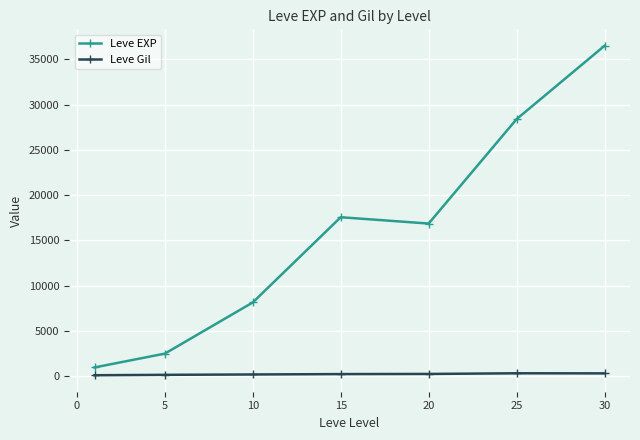

What is the difference between the second highest and second lowest values in the Leve EXP series?

25890.0